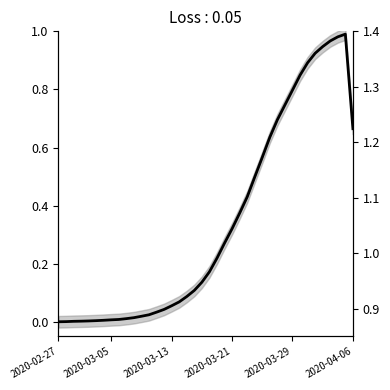

True or false: value has more than 1 interior local peaks.

False